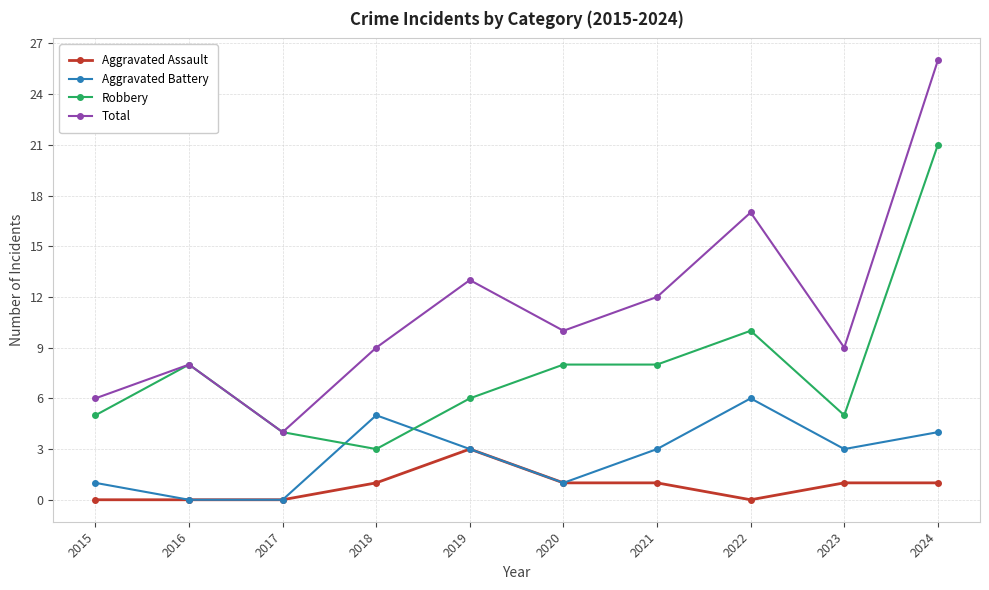

What is the difference between the maximum and minimum values in the Total series?

22